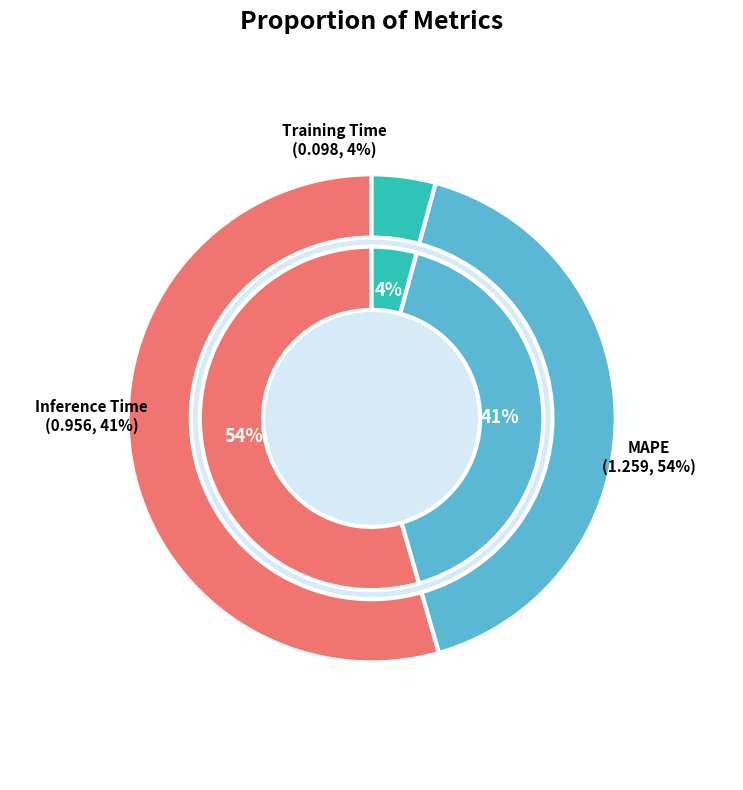

Which category accounts for the majority?

MAPE